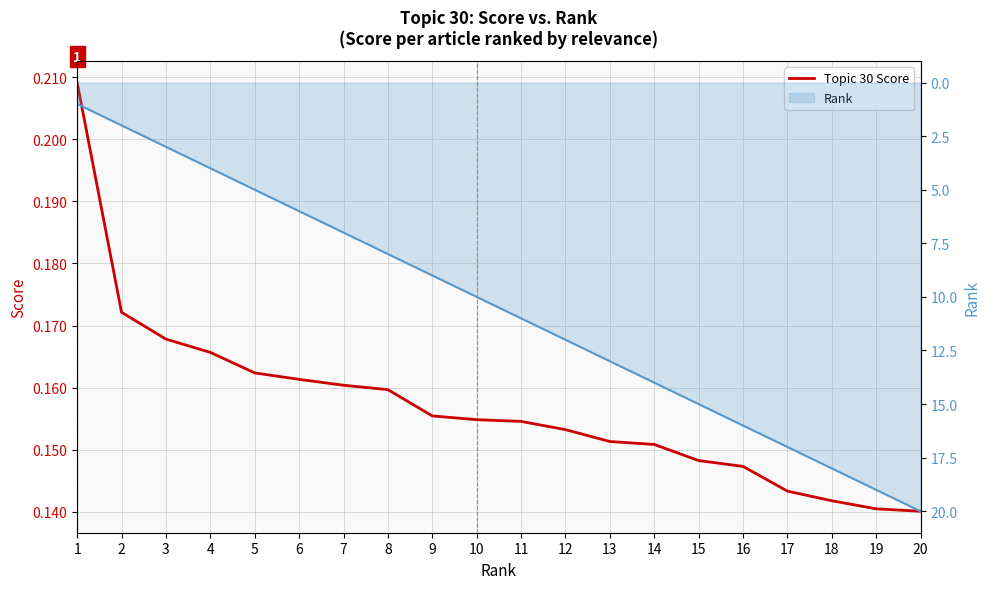

Read the Topic 30 Score value at 15.

0.1